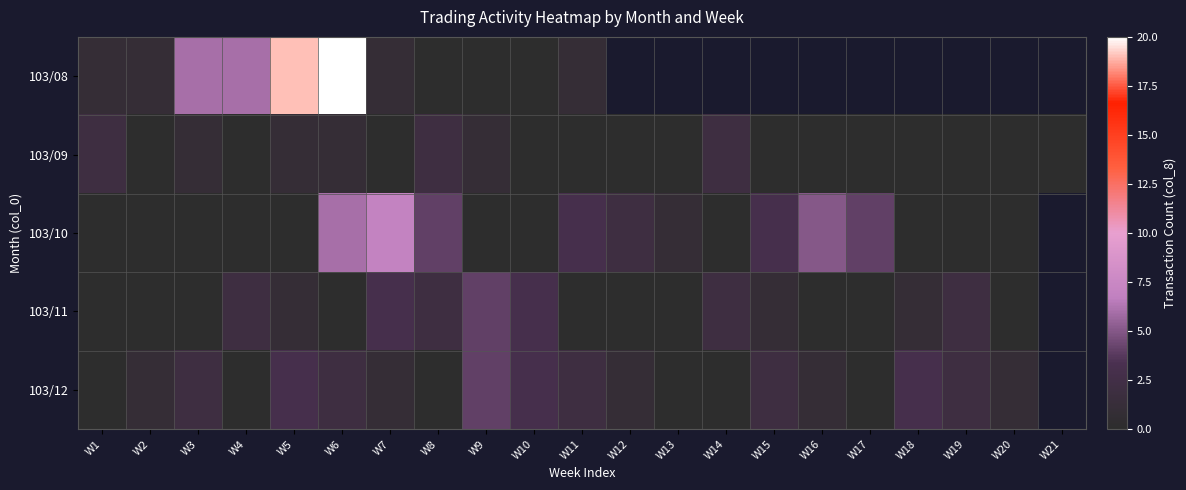

What is the difference between the second highest and minimum values in the 103/10 series?

7.0